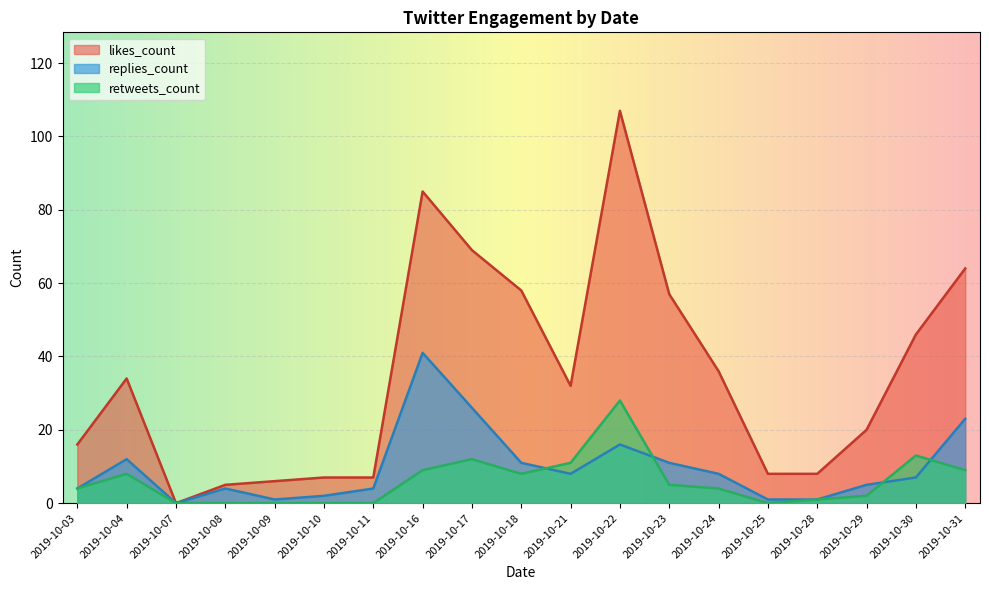

Which category has the lowest value across all series?

2019-10-07